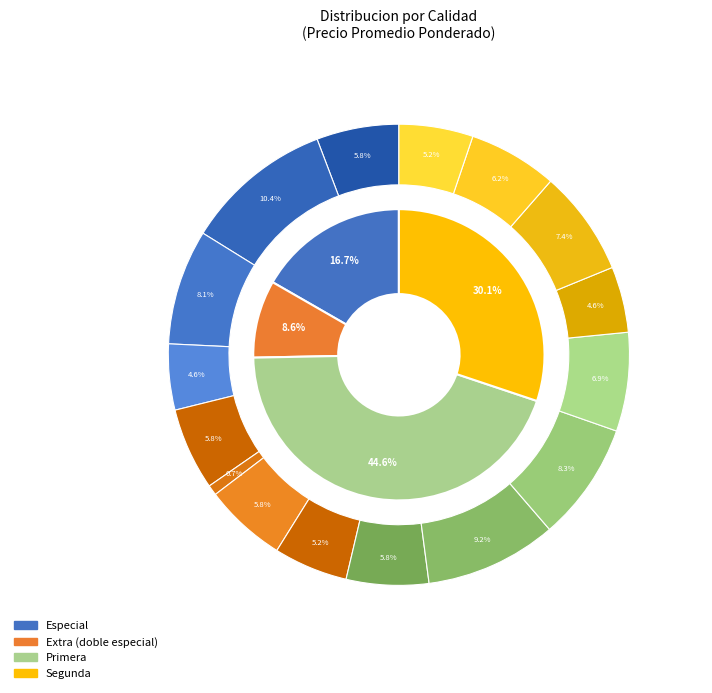

True or false: Especial accounts for 4% of the total.

False